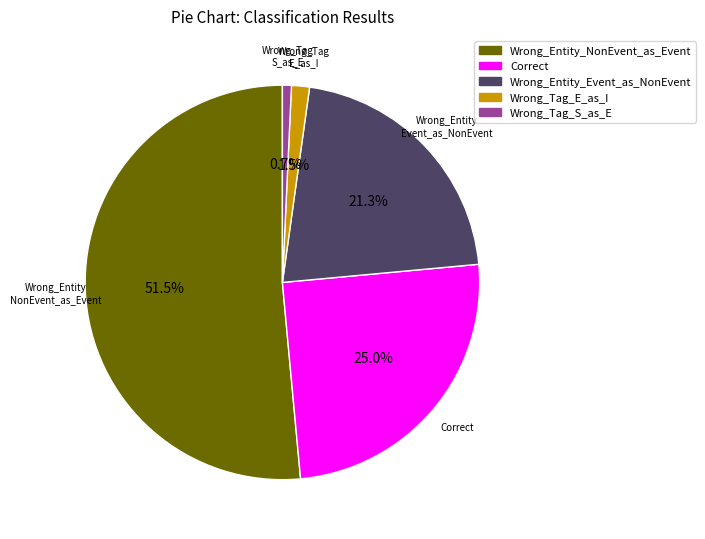

How many slices are in this pie chart?

5